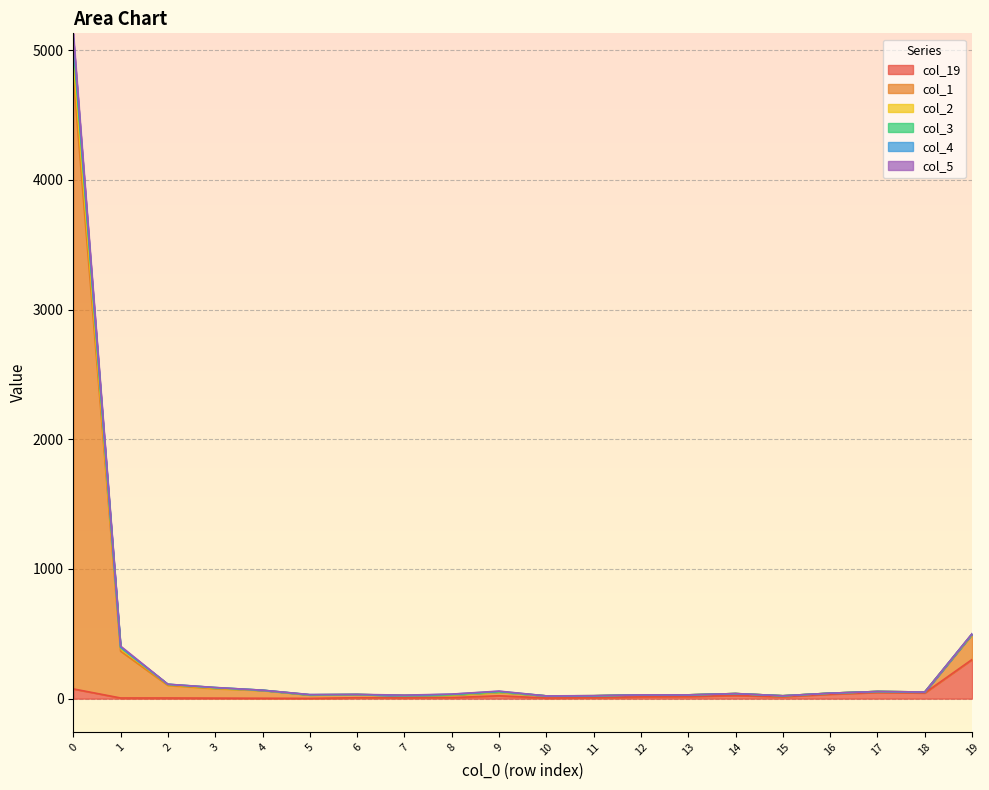

Is it true that col_1 equals 33 at 6?

True